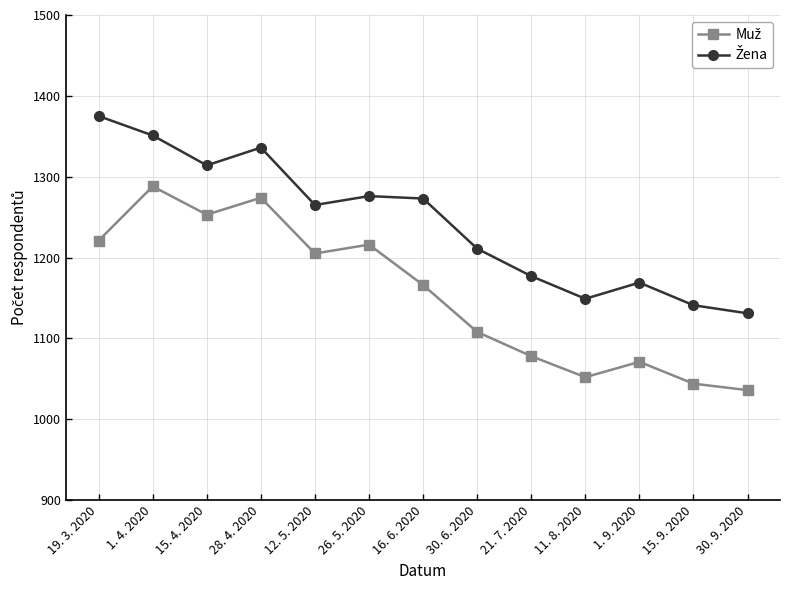

What is the minimum value shown in the chart?

1036